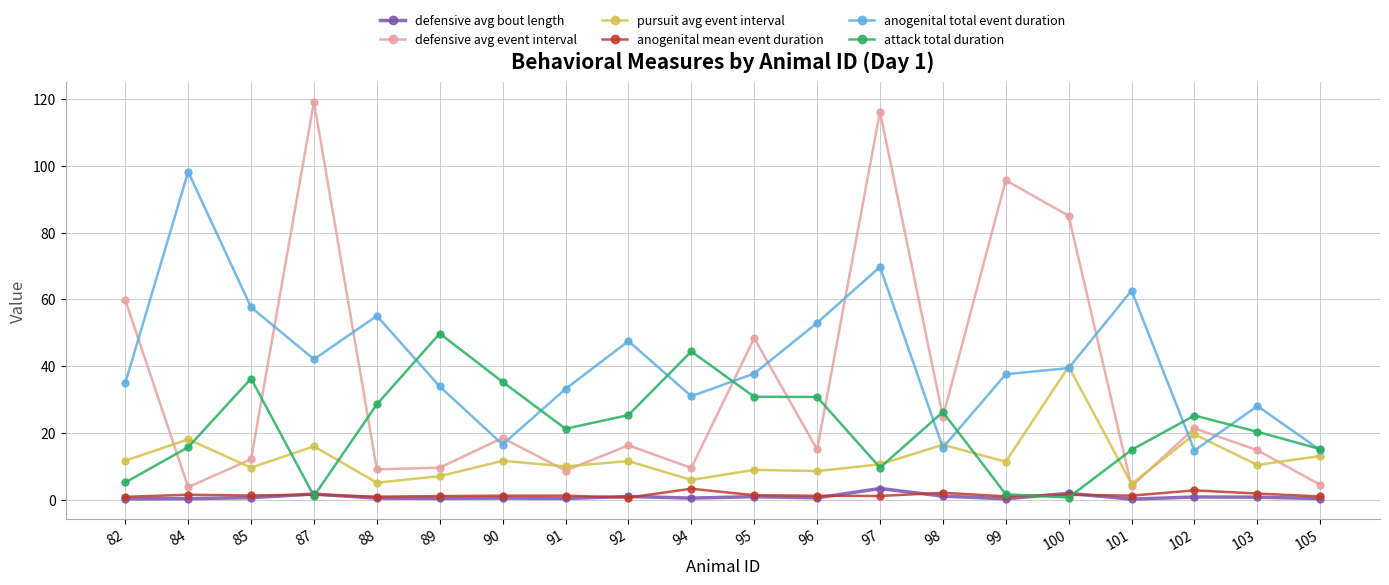

How many series are shown in this chart?

6